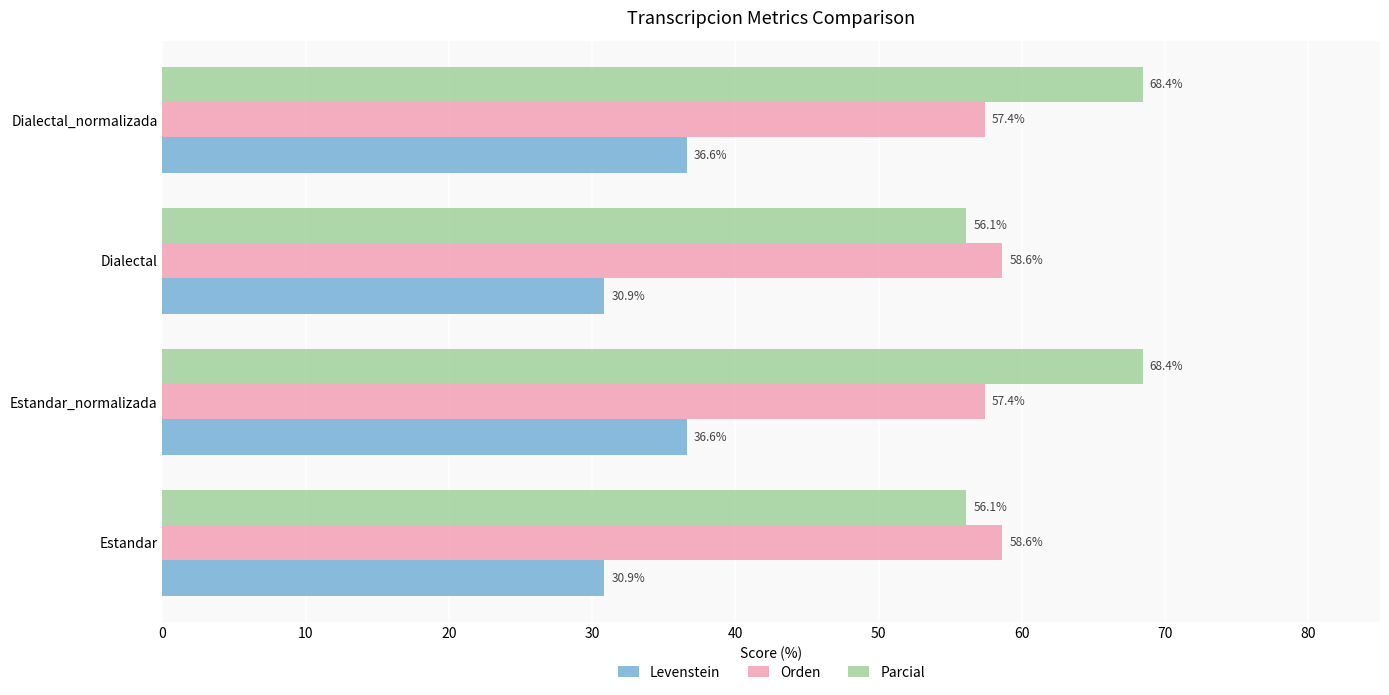

Which series has the largest range (max minus min)?

Parcial